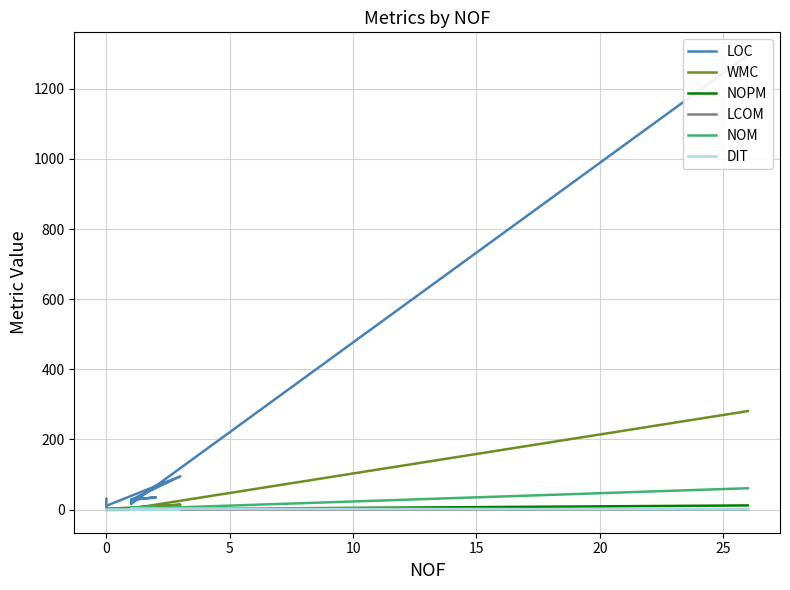

What is the minimum value for WMC?

2.0